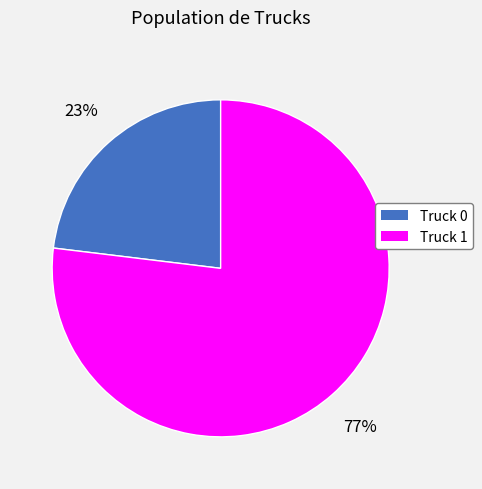

Approximately how many times larger is the value at Truck 0 compared to Truck 1?

0.3